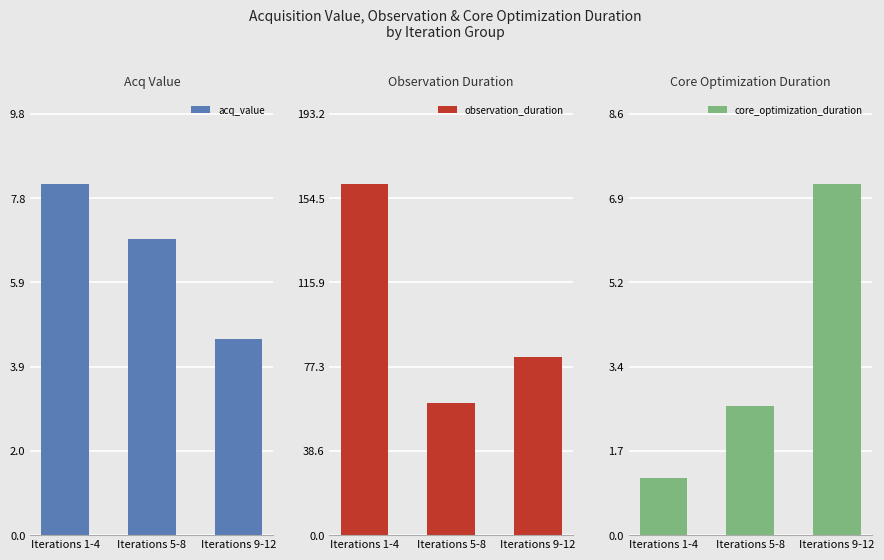

Rank the series at Iterations 9-12 from lowest to highest value.

acq_value, core_optimization_duration, observation_duration